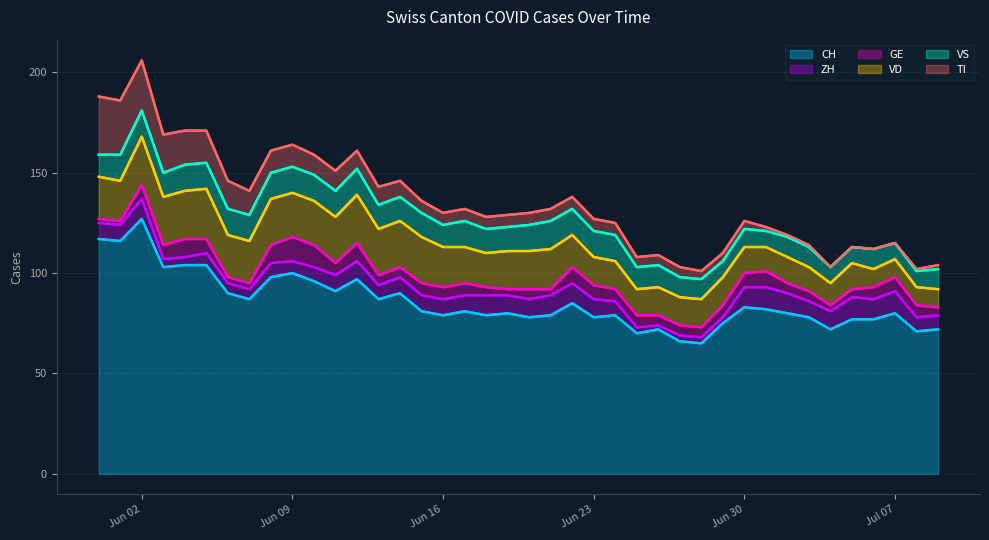

What are all the series names shown in the legend?

CH, ZH, GE, VD, VS, TI